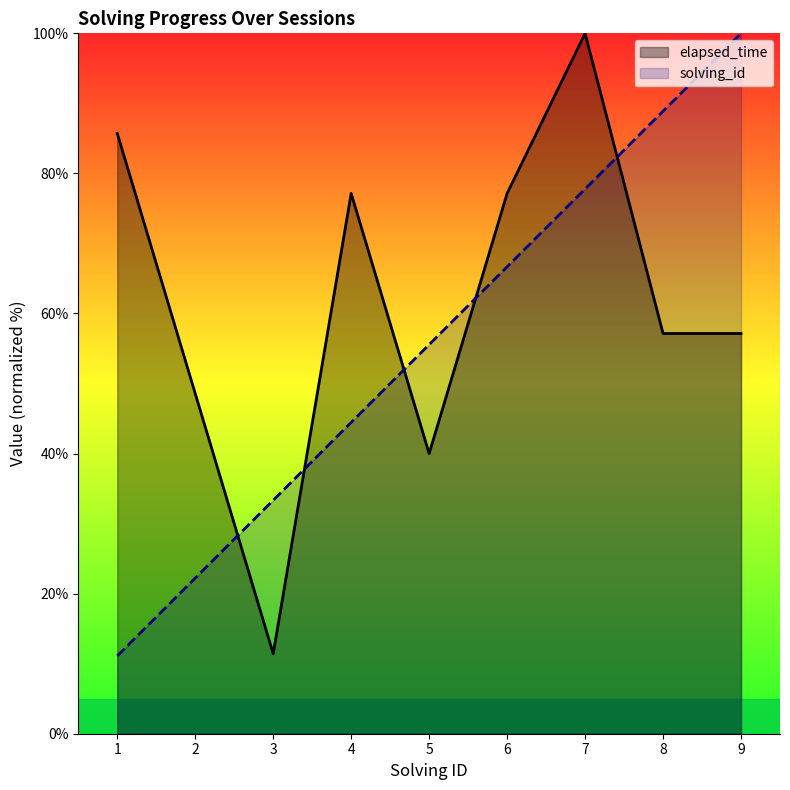

What value does the elapsed_time series have at 7?

100.0